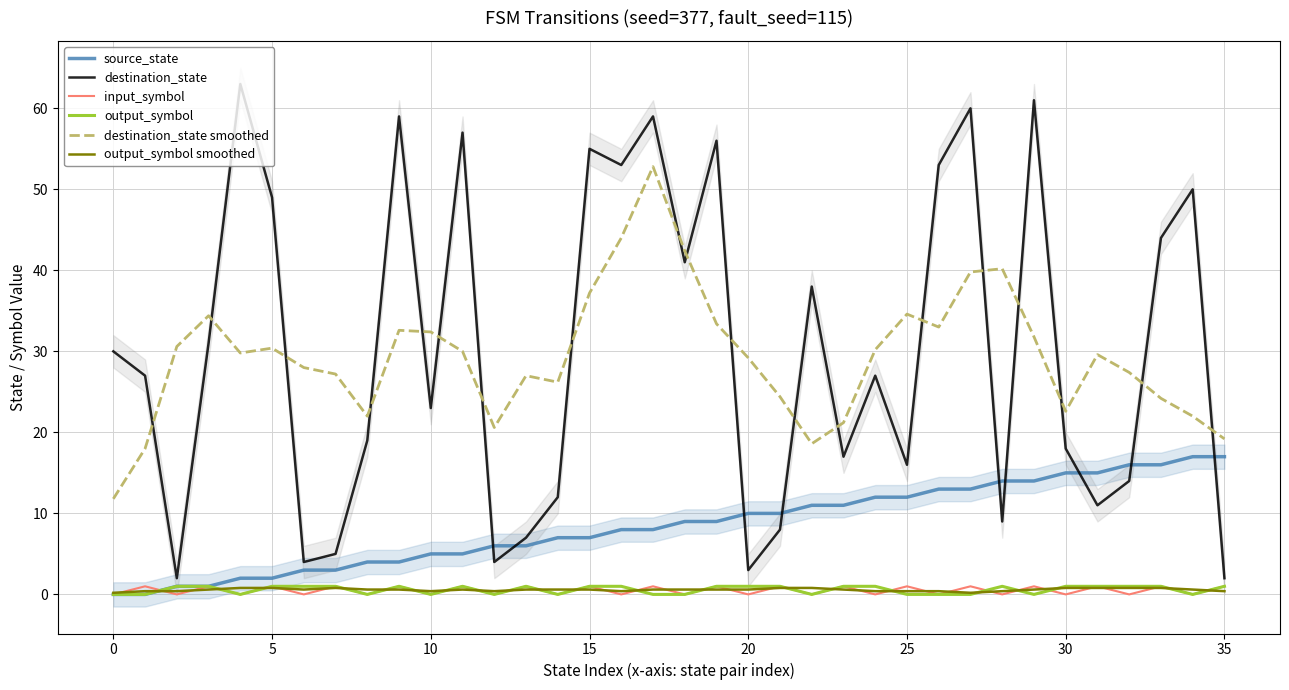

True or false: input_symbol and destination_state smoothed cross at least once.

False